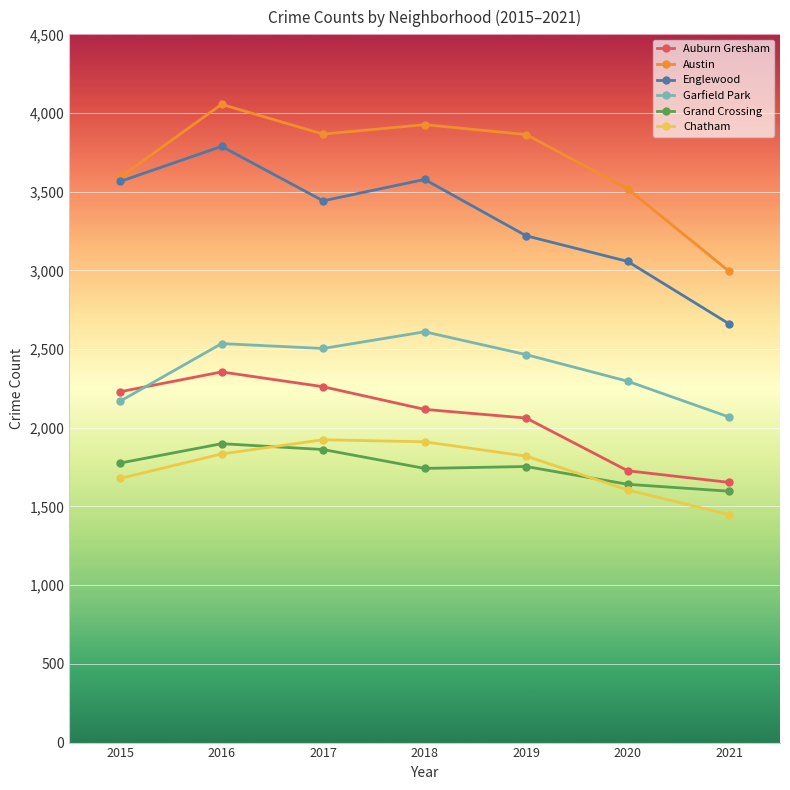

What is the minimum value for Auburn Gresham?

1653